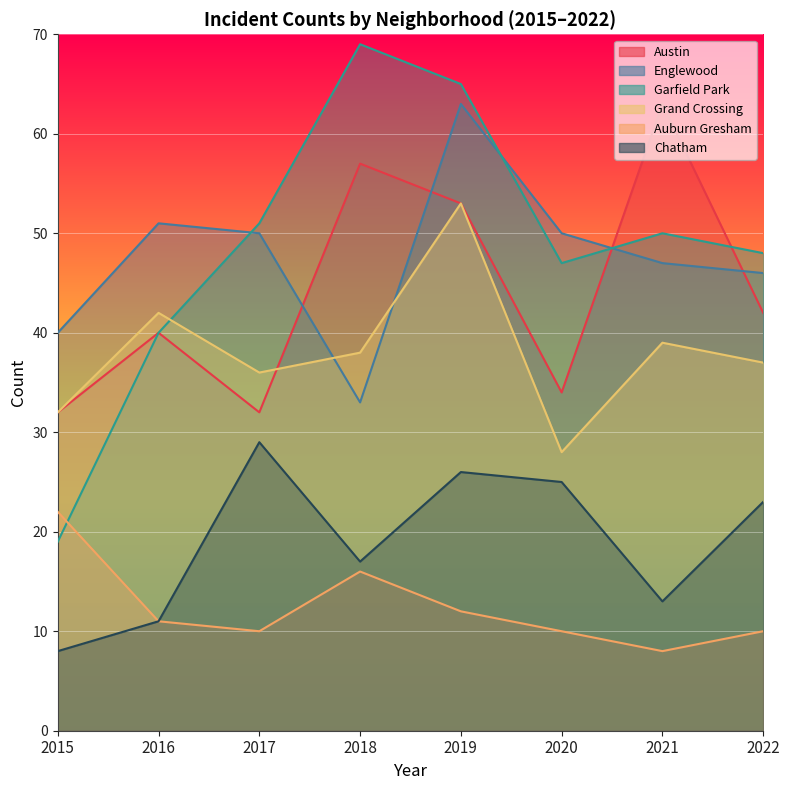

Reading left to right, transcribe all the data shown in this chart.

Austin: 32	40	32	57	53	34	63	42
Englewood: 40	51	50	33	63	50	47	46
Garfield Park: 19	40	51	69	65	47	50	48
Grand Crossing: 32	42	36	38	53	28	39	37
Auburn Gresham: 22	11	10	16	12	10	8	10
Chatham: 8	11	29	17	26	25	13	23